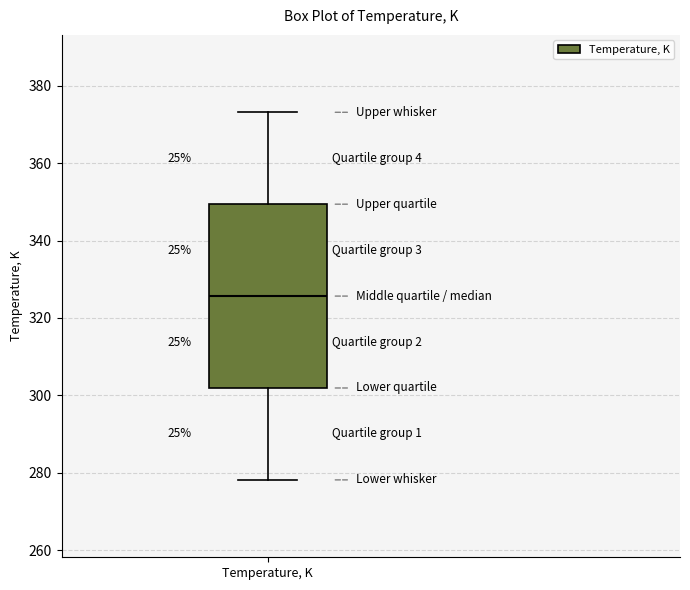

Read this box plot against the y-axis: the position of the median line, the range covered by the box, and the ends of both whiskers. The values are not printed on the chart, so give them approximately, as read against the axis.

median 326, box 302 to 350, whiskers 278 to 374